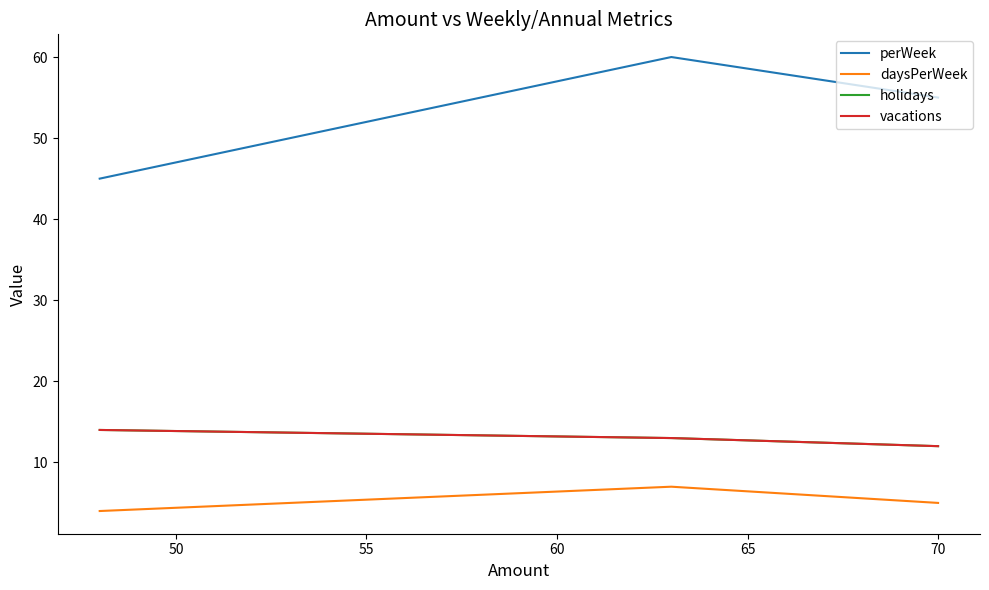

What is the sum of the holidays values at 55 and 50?

27